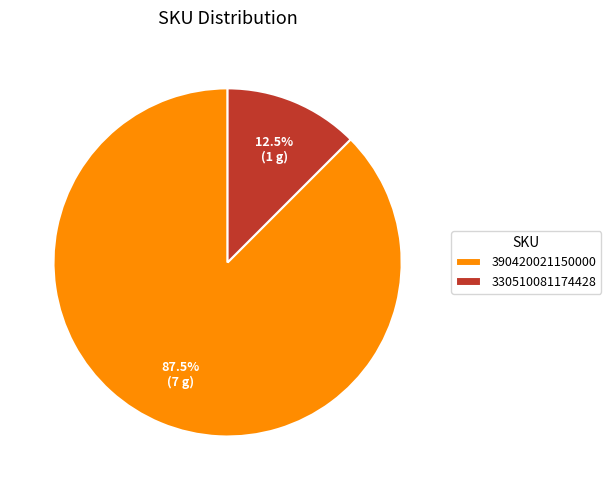

What percentage is NOT represented by 390420021150000?

12.5%